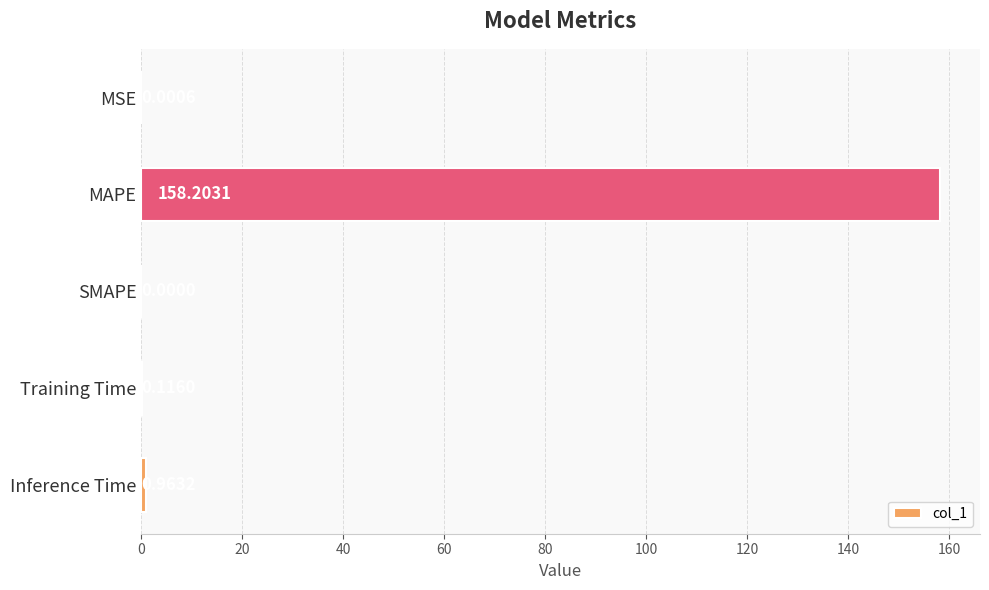

Which category has the highest value across all series?

MAPE